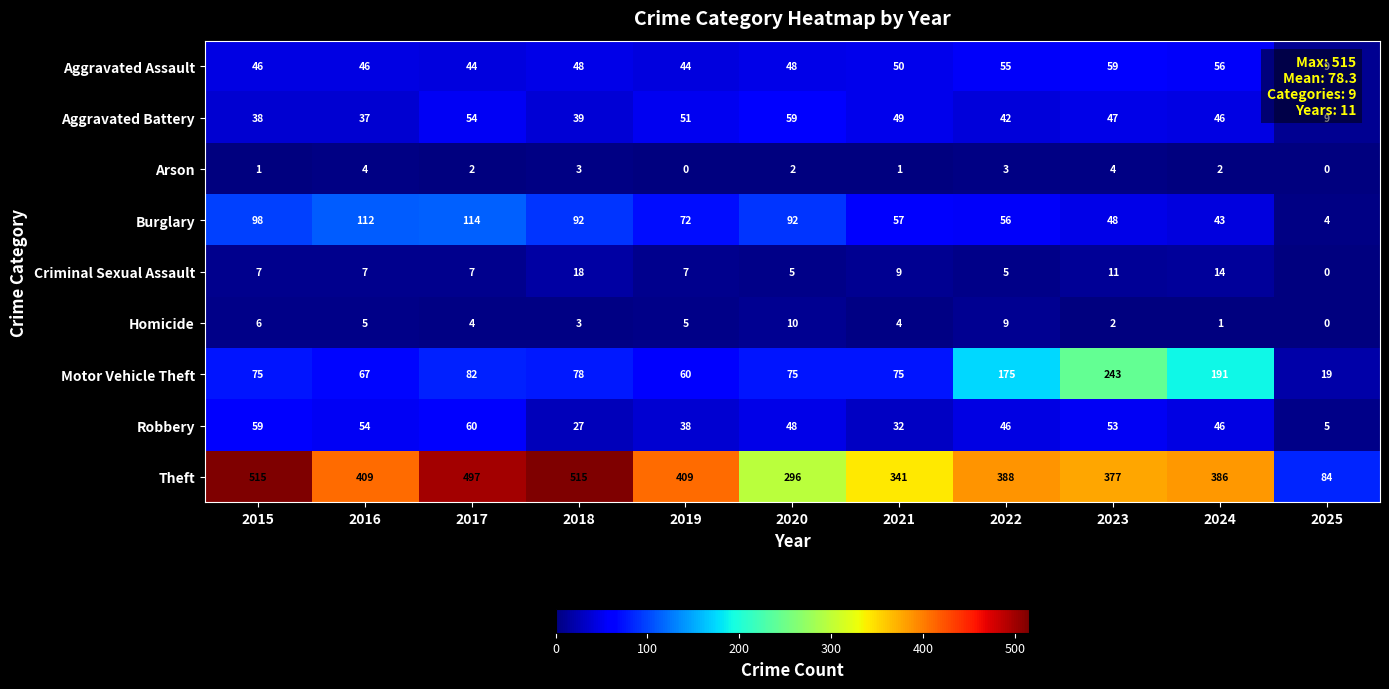

Is it true that Motor Vehicle Theft equals 191 at 2024?

True